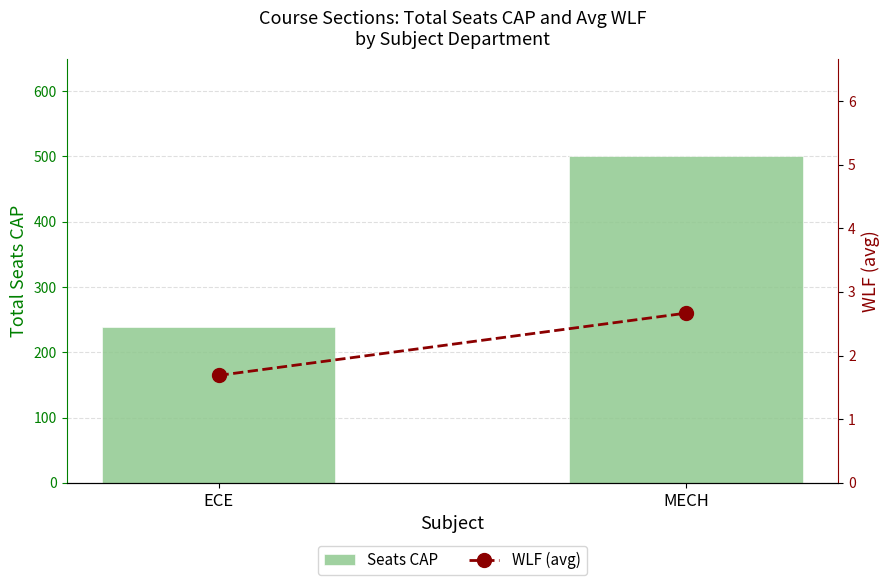

Reading left to right, what are all the values shown in this chart?

Seats CAP: ECE=238.0	MECH=500.0
WLF (avg): ECE=1.7	MECH=2.7